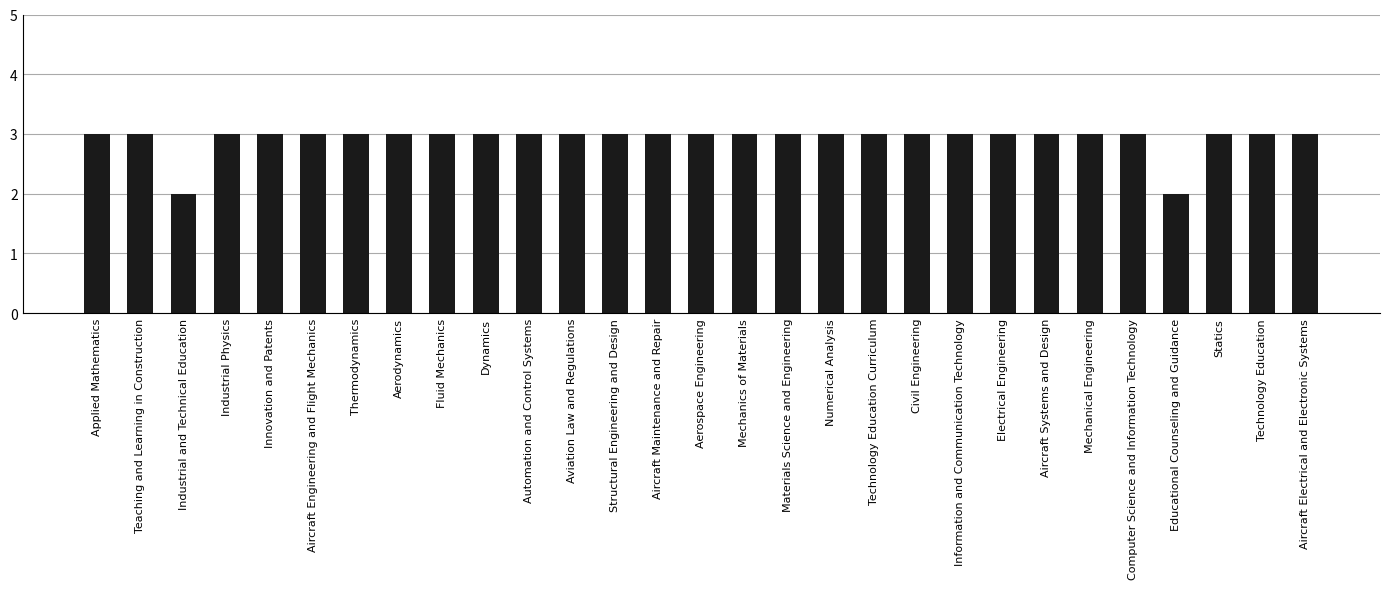

How many bars are there in total?

29